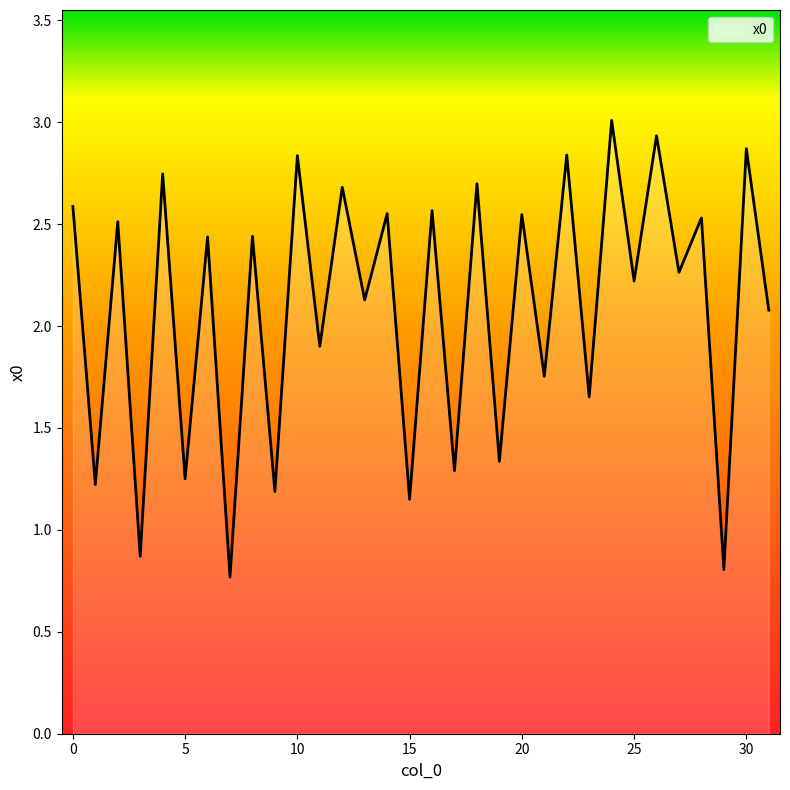

What is the difference between the maximum and minimum values?

2.2